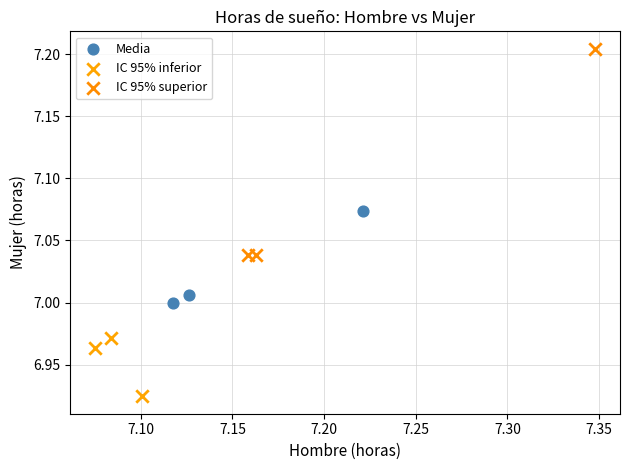

Which series has the widest spread of Y values?

IC 95% superior